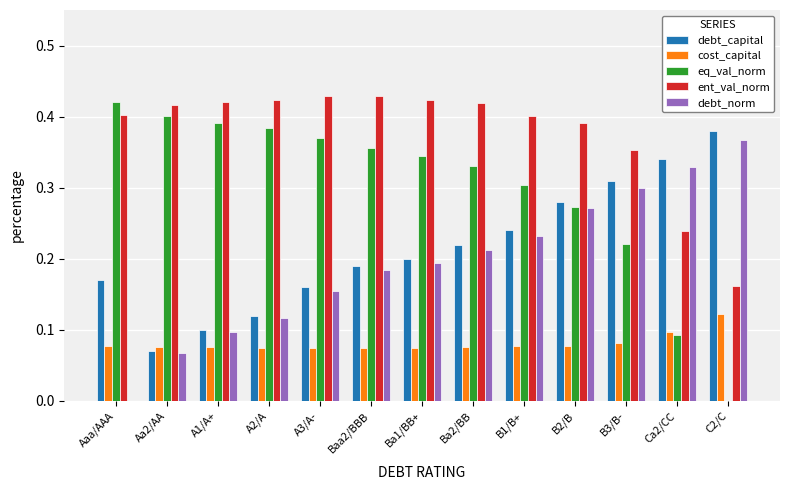

Which series changed the most between Aa2/AA and A3/A-?

debt_capital